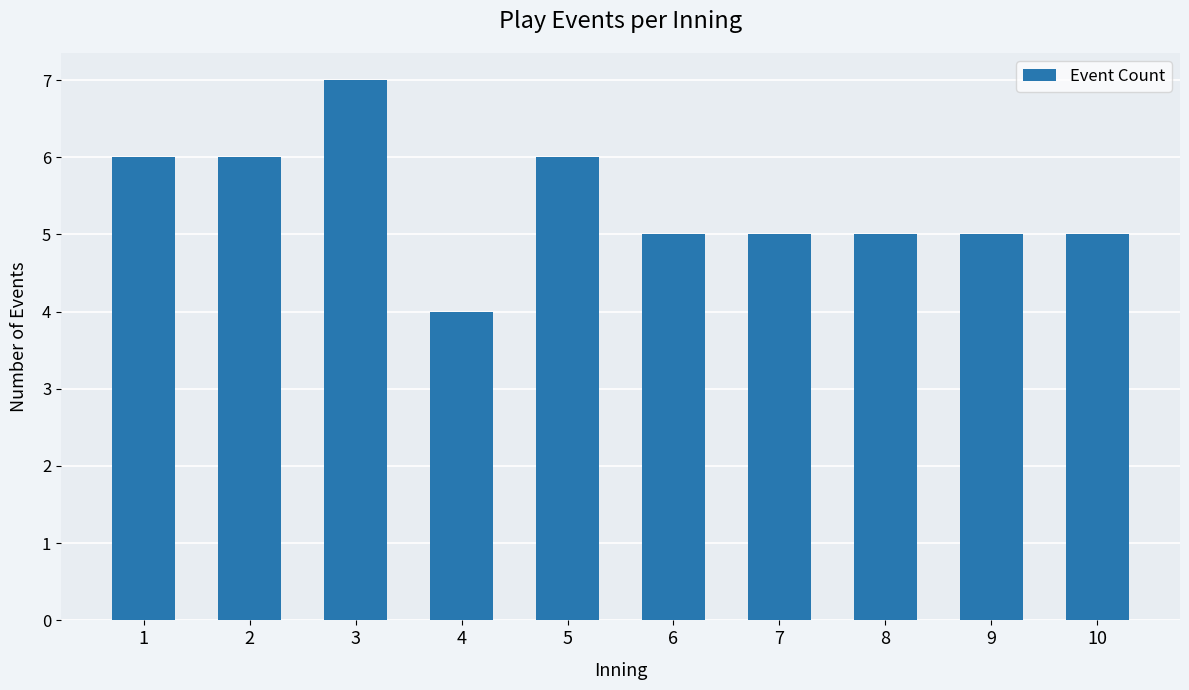

Does the chart contain stacked bars?

No